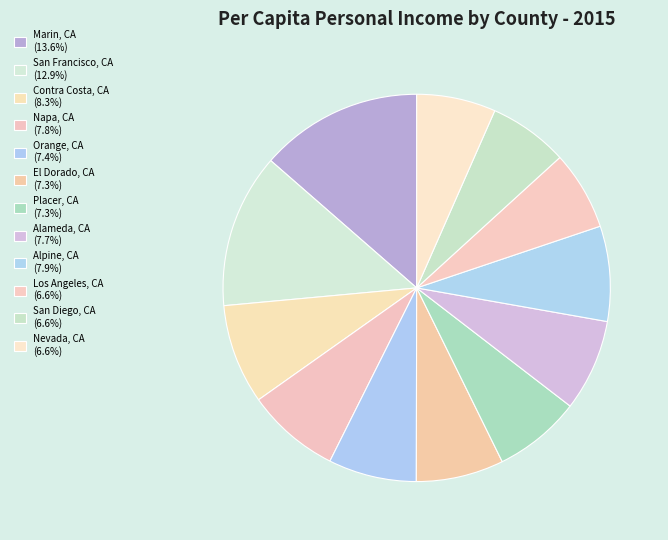

Does Alameda, CA account for over 50% of the chart?

No